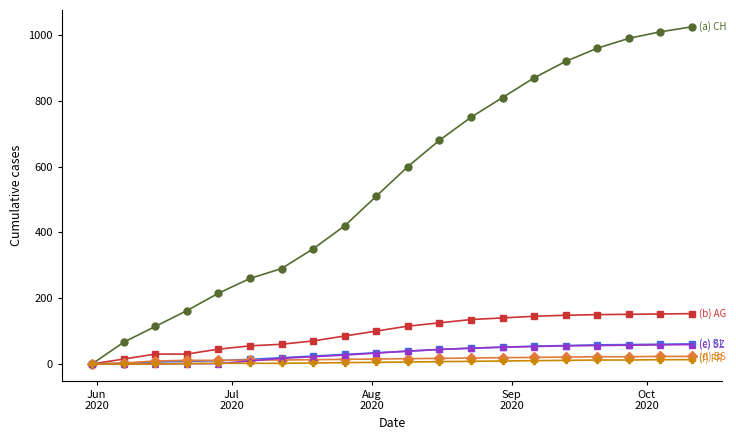

What is the greatest value displayed?

1025